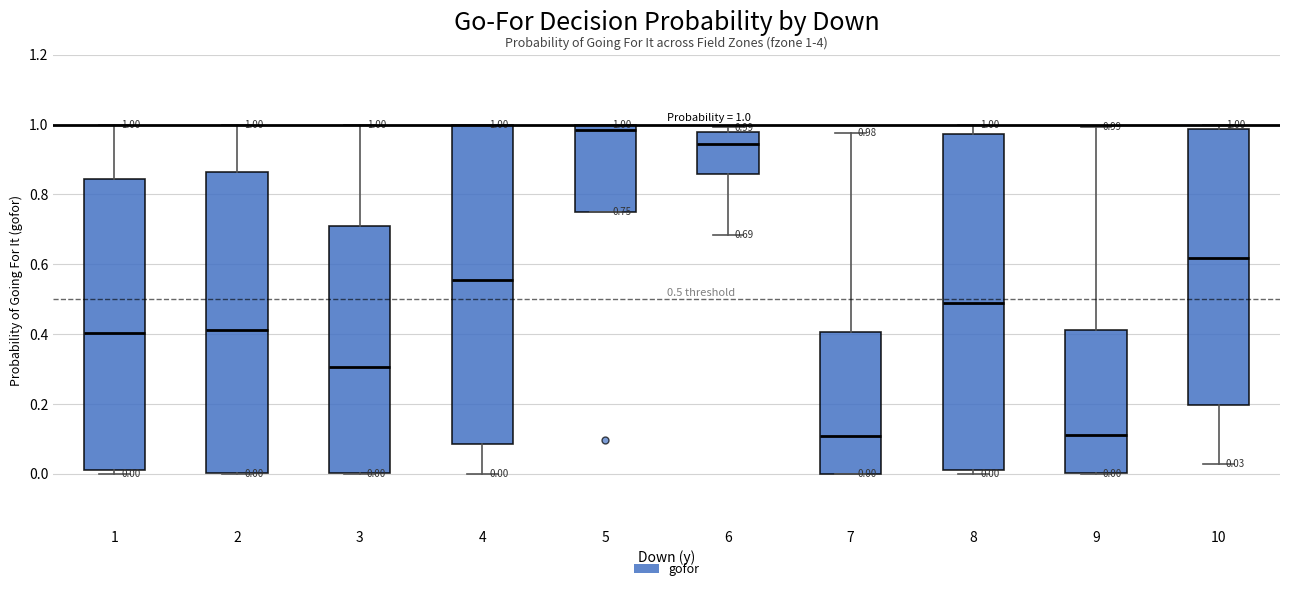

Which box's median line is the highest?

5